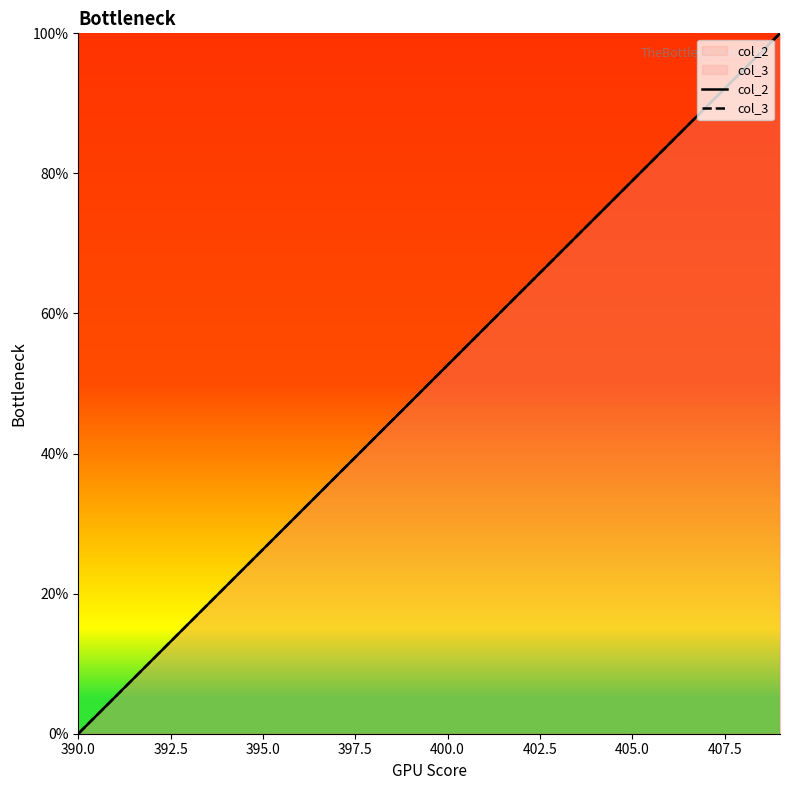

Reading left to right, transcribe all the data shown in this chart.

col_2: 0.0	5.3	10.5	15.8	21.1	26.3	31.6	36.8	42.1	47.4	52.6	57.9	63.2	68.4	73.7	78.9	84.2	89.5	94.7	100.0
col_3: 0.0	5.3	10.5	15.8	21.1	26.3	31.6	36.8	42.1	47.4	52.6	57.9	63.2	68.4	73.7	78.9	84.2	89.5	94.7	100.0